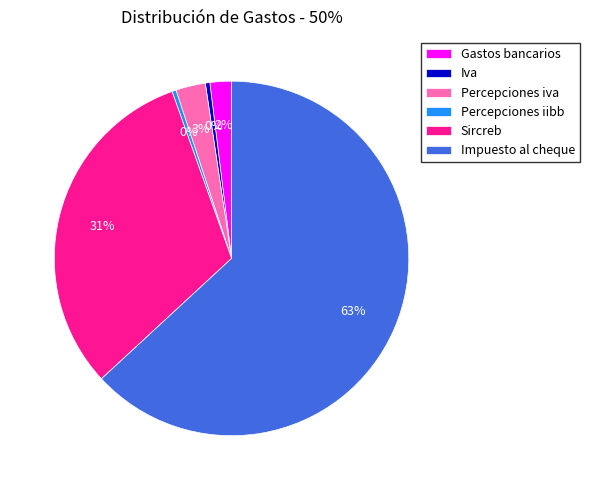

Is Gastos bancarios the majority of the pie?

No